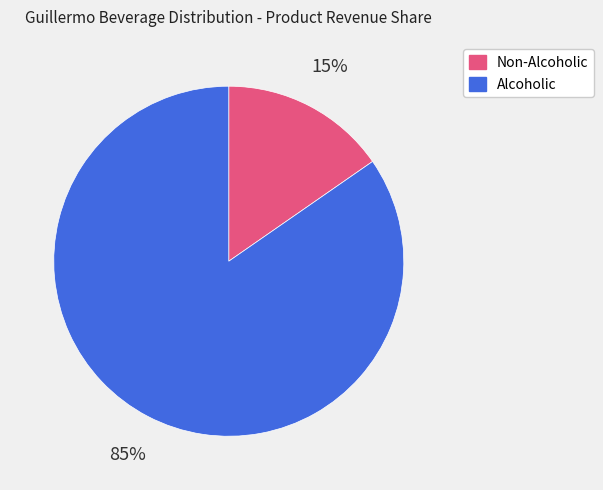

To the nearest percent, what percentage of the pie is Non-Alcoholic?

15%